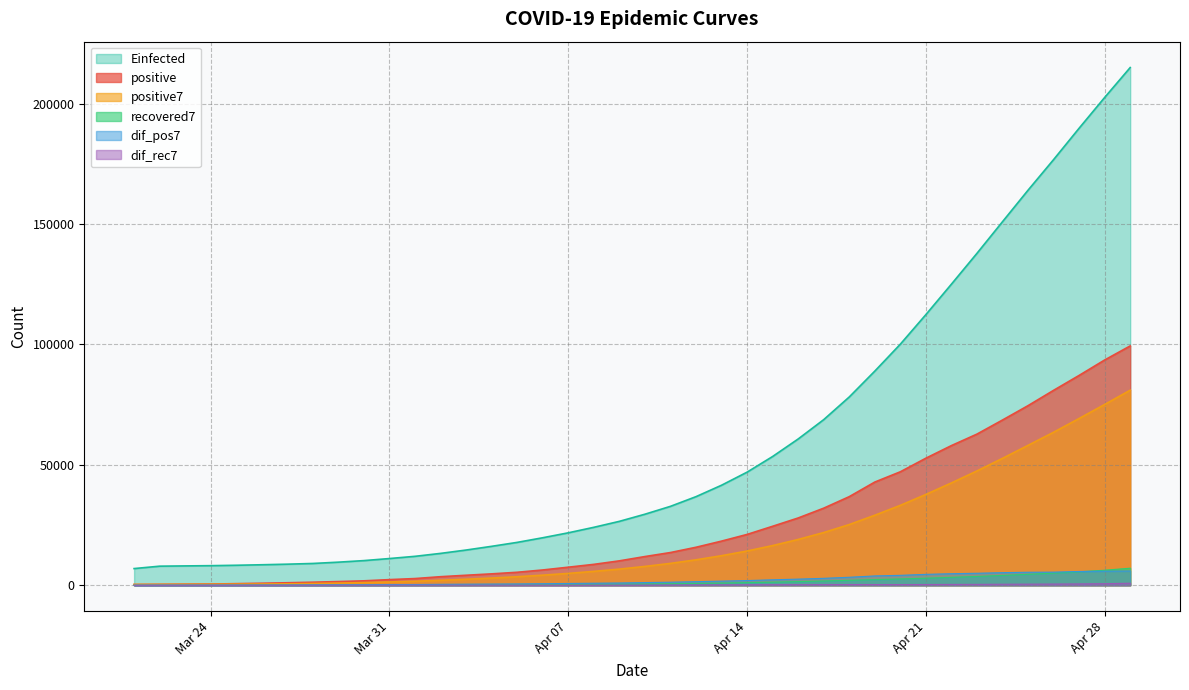

True or false: positive has more than 0 points higher than both neighbors.

False